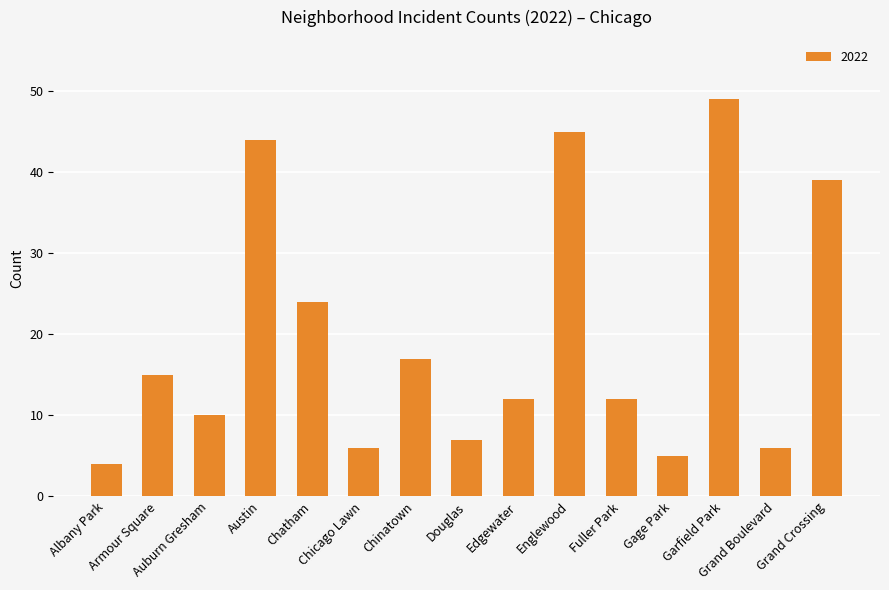

What is the difference between the second highest and minimum values?

41